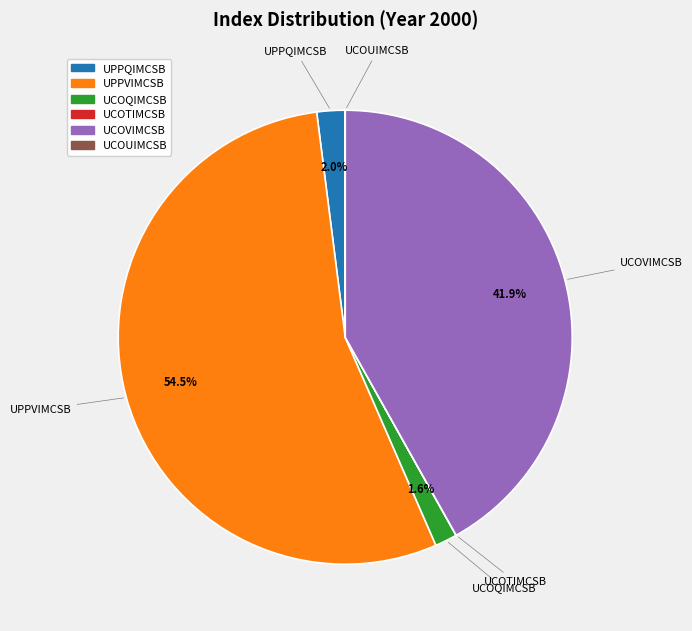

What is the largest slice in the pie chart?

UPPVIMCSB